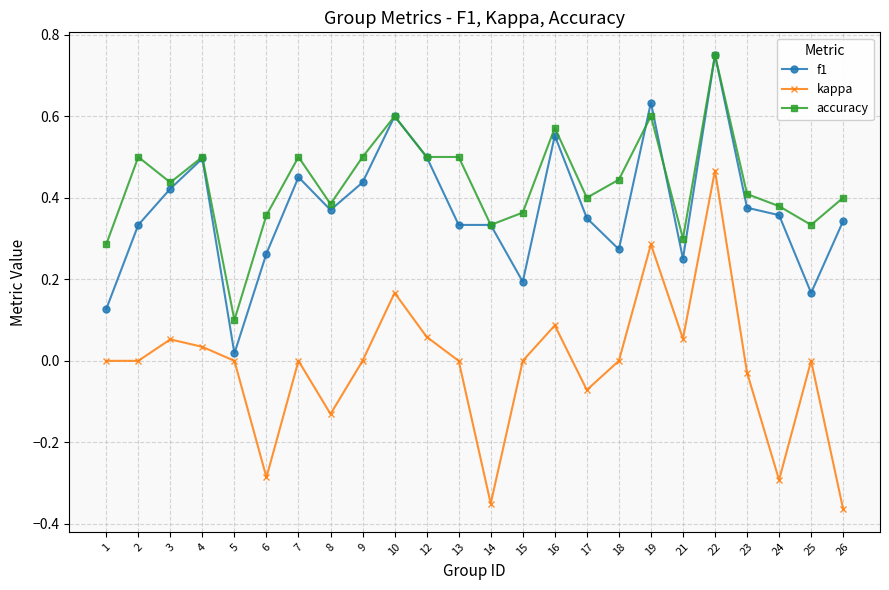

At which category is the sum across all series the highest?

22